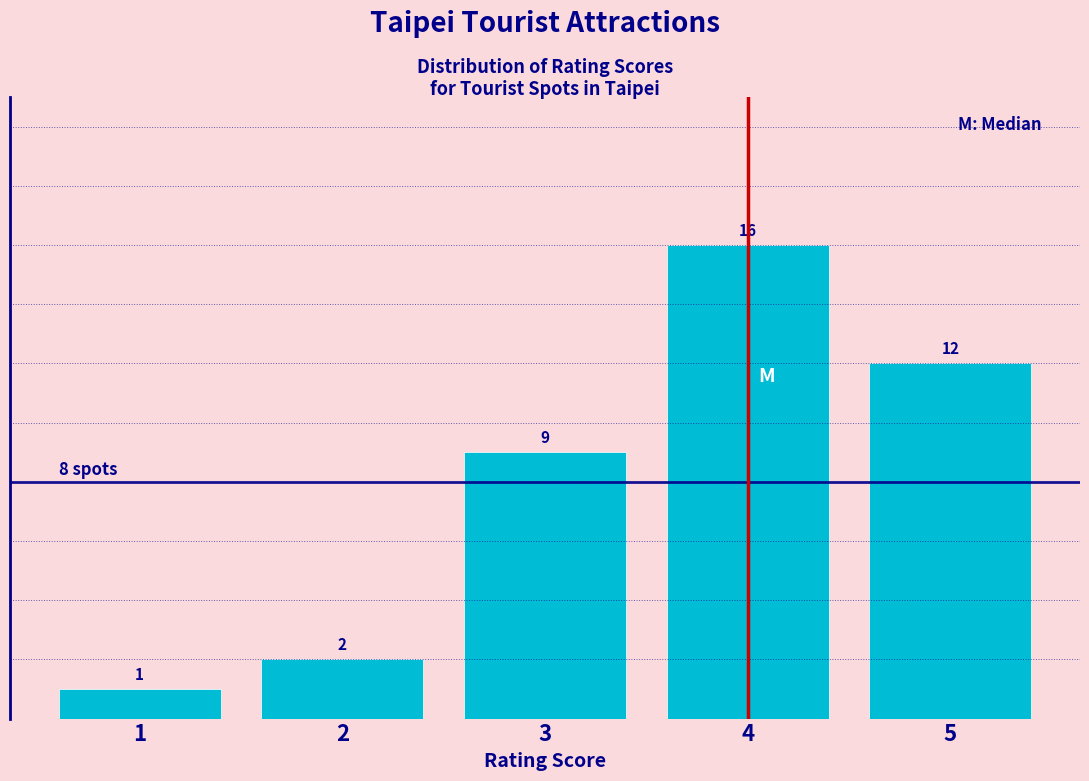

Reading left to right, list every bar in this chart as the range it spans on the x-axis followed by its height.

0.5 to 1.5: 1
1.5 to 2.5: 2
2.5 to 3.5: 9
3.5 to 4.5: 16
4.5 to 5.5: 12